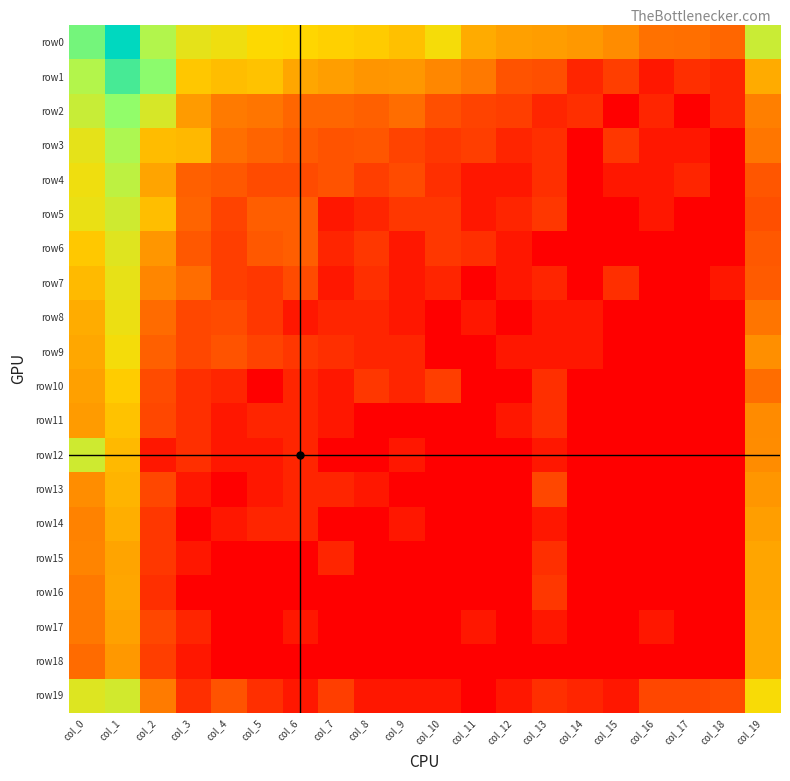

Reading right to left, what are all the values shown in this chart?

row0: col_19=7.4	col_18=2.9	col_17=3.2	col_16=3.2	col_15=3.9	col_14=4.2	col_13=4.4	col_12=4.4	col_11=4.7	col_10=6.1	col_9=5.2	col_8=5.5	col_7=5.6	col_6=5.8	col_5=5.9	col_4=6.3	col_3=6.6	col_2=8.1	col_1=11.7	col_0=9.5
row1: col_19=4.7	col_18=1.1	col_17=1.4	col_16=0.7	col_15=1.8	col_14=1.1	col_13=2.3	col_12=2.4	col_11=3.4	col_10=3.8	col_9=4.2	col_8=4.2	col_7=4.4	col_6=4.6	col_5=5.3	col_4=5.2	col_3=5.4	col_2=9.0	col_1=10.3	col_0=8.0
row2: col_19=3.6	col_18=1.1	col_17=0.0	col_16=1.1	col_15=0.0	col_14=1.4	col_13=1.1	col_12=1.8	col_11=1.9	col_10=2.3	col_9=3.1	col_8=2.8	col_7=2.9	col_6=2.9	col_5=3.3	col_4=3.5	col_3=4.3	col_2=7.0	col_1=8.9	col_0=7.5
row3: col_19=3.4	col_18=0.0	col_17=0.7	col_16=0.7	col_15=1.6	col_14=0.0	col_13=1.4	col_12=1.1	col_11=1.8	col_10=1.6	col_9=1.9	col_8=2.5	col_7=2.4	col_6=2.6	col_5=2.9	col_4=3.2	col_3=5.1	col_2=5.2	col_1=8.2	col_0=6.6
row4: col_19=2.5	col_18=0.0	col_17=1.1	col_16=0.7	col_15=0.7	col_14=0.0	col_13=1.4	col_12=0.7	col_11=0.7	col_10=1.4	col_9=2.2	col_8=1.8	col_7=2.4	col_6=2.2	col_5=2.2	col_4=2.6	col_3=2.8	col_2=4.5	col_1=7.8	col_0=6.3
row5: col_19=2.3	col_18=0.0	col_17=0.0	col_16=0.7	col_15=0.0	col_14=0.0	col_13=1.6	col_12=1.1	col_11=0.7	col_10=1.6	col_9=1.6	col_8=1.1	col_7=0.7	col_6=2.7	col_5=2.7	col_4=1.9	col_3=2.9	col_2=5.2	col_1=7.3	col_0=6.4
row6: col_19=2.6	col_18=0.0	col_17=0.0	col_16=0.0	col_15=0.0	col_14=0.0	col_13=0.0	col_12=0.7	col_11=1.4	col_10=1.6	col_9=0.7	col_8=1.6	col_7=1.1	col_6=2.7	col_5=2.6	col_4=1.8	col_3=2.6	col_2=4.2	col_1=6.8	col_0=5.4
row7: col_19=2.6	col_18=0.7	col_17=0.0	col_16=0.0	col_15=1.4	col_14=0.0	col_13=1.1	col_12=0.7	col_11=0.0	col_10=1.1	col_9=0.7	col_8=1.4	col_7=0.7	col_6=2.2	col_5=1.6	col_4=1.8	col_3=3.1	col_2=3.8	col_1=6.6	col_0=5.1
row8: col_19=3.3	col_18=0.0	col_17=0.0	col_16=0.0	col_15=0.0	col_14=0.7	col_13=0.7	col_12=0.0	col_11=0.7	col_10=0.0	col_9=0.7	col_8=1.1	col_7=1.1	col_6=0.7	col_5=1.6	col_4=2.2	col_3=2.1	col_2=3.1	col_1=6.4	col_0=4.7
row9: col_19=4.0	col_18=0.0	col_17=0.0	col_16=0.0	col_15=0.0	col_14=0.7	col_13=0.7	col_12=0.7	col_11=0.0	col_10=0.0	col_9=1.1	col_8=1.1	col_7=1.4	col_6=1.6	col_5=1.9	col_4=2.4	col_3=2.1	col_2=2.8	col_1=6.2	col_0=4.6
row10: col_19=3.1	col_18=0.0	col_17=0.0	col_16=0.0	col_15=0.0	col_14=0.0	col_13=1.4	col_12=0.0	col_11=0.0	col_10=1.8	col_9=1.1	col_8=1.6	col_7=0.7	col_6=1.1	col_5=0.0	col_4=1.1	col_3=1.4	col_2=2.2	col_1=5.6	col_0=4.4
row11: col_19=3.9	col_18=0.0	col_17=0.0	col_16=0.0	col_15=0.0	col_14=0.0	col_13=1.4	col_12=0.7	col_11=0.0	col_10=0.0	col_9=0.0	col_8=0.0	col_7=0.7	col_6=1.1	col_5=1.1	col_4=0.7	col_3=1.4	col_2=2.1	col_1=5.3	col_0=4.3
row12: col_19=3.9	col_18=0.0	col_17=0.0	col_16=0.0	col_15=0.0	col_14=0.0	col_13=0.7	col_12=0.0	col_11=0.0	col_10=0.0	col_9=0.7	col_8=0.0	col_7=0.0	col_6=1.1	col_5=0.7	col_4=0.7	col_3=1.4	col_2=0.7	col_1=5.1	col_0=7.3
row13: col_19=4.2	col_18=0.0	col_17=0.0	col_16=0.0	col_15=0.0	col_14=0.0	col_13=2.1	col_12=0.0	col_11=0.0	col_10=0.0	col_9=0.0	col_8=0.7	col_7=1.1	col_6=1.1	col_5=0.7	col_4=0.0	col_3=0.7	col_2=2.1	col_1=4.9	col_0=4.0
row14: col_19=4.4	col_18=0.0	col_17=0.0	col_16=0.0	col_15=0.0	col_14=0.0	col_13=0.7	col_12=0.0	col_11=0.0	col_10=0.0	col_9=0.7	col_8=0.0	col_7=0.0	col_6=1.1	col_5=1.1	col_4=0.7	col_3=0.0	col_2=1.6	col_1=4.8	col_0=3.7
row15: col_19=4.6	col_18=0.0	col_17=0.0	col_16=0.0	col_15=0.0	col_14=0.0	col_13=1.4	col_12=0.0	col_11=0.0	col_10=0.0	col_9=0.0	col_8=0.0	col_7=1.1	col_6=0.0	col_5=0.0	col_4=0.0	col_3=0.7	col_2=1.6	col_1=4.5	col_0=3.7
row16: col_19=4.6	col_18=0.0	col_17=0.0	col_16=0.0	col_15=0.0	col_14=0.0	col_13=1.6	col_12=0.0	col_11=0.0	col_10=0.0	col_9=0.0	col_8=0.0	col_7=0.0	col_6=0.0	col_5=0.0	col_4=0.0	col_3=0.0	col_2=1.4	col_1=4.6	col_0=3.4
row17: col_19=4.7	col_18=0.0	col_17=0.0	col_16=0.7	col_15=0.0	col_14=0.0	col_13=0.7	col_12=0.0	col_11=0.7	col_10=0.0	col_9=0.0	col_8=0.0	col_7=0.0	col_6=0.7	col_5=0.0	col_4=0.0	col_3=1.1	col_2=2.1	col_1=4.5	col_0=3.4
row18: col_19=4.7	col_18=0.0	col_17=0.0	col_16=0.0	col_15=0.0	col_14=0.0	col_13=0.0	col_12=0.0	col_11=0.0	col_10=0.0	col_9=0.0	col_8=0.0	col_7=0.0	col_6=0.0	col_5=0.0	col_4=0.0	col_3=0.7	col_2=1.8	col_1=4.2	col_0=3.1
row19: col_19=6.1	col_18=2.2	col_17=2.1	col_16=2.1	col_15=0.7	col_14=1.1	col_13=1.4	col_12=0.7	col_11=0.0	col_10=0.7	col_9=0.7	col_8=0.7	col_7=1.8	col_6=0.7	col_5=1.4	col_4=2.4	col_3=1.4	col_2=3.5	col_1=7.2	col_0=6.8